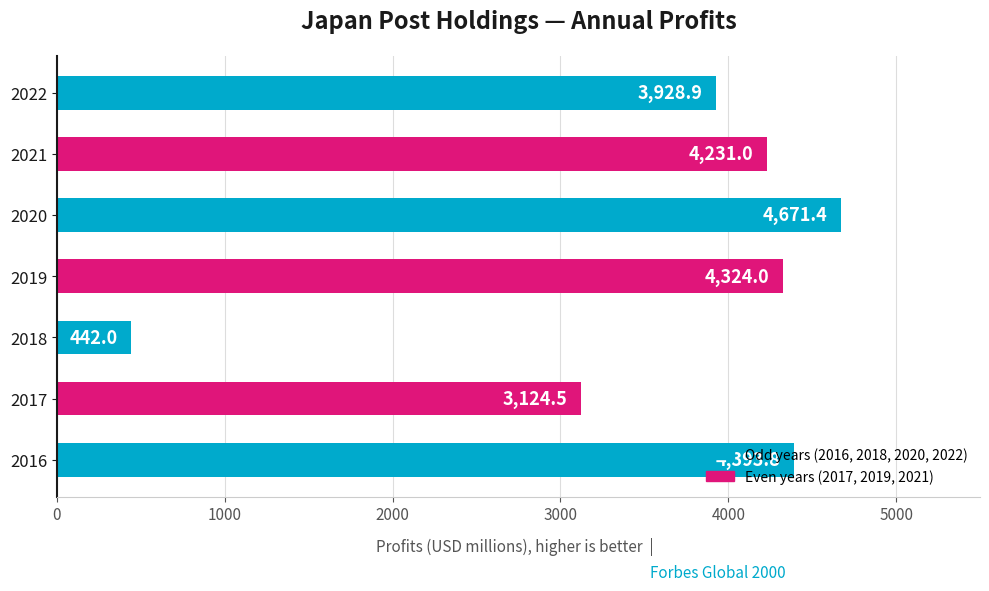

How many values are below 4231?

3